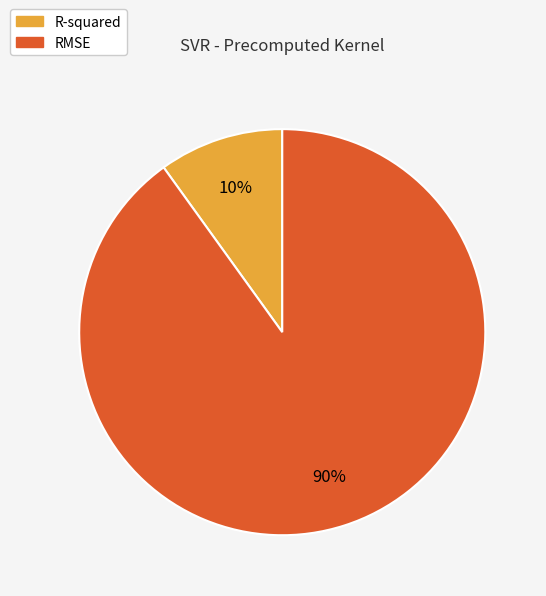

Is the sum of R-squared and RMSE greater than half?

Yes